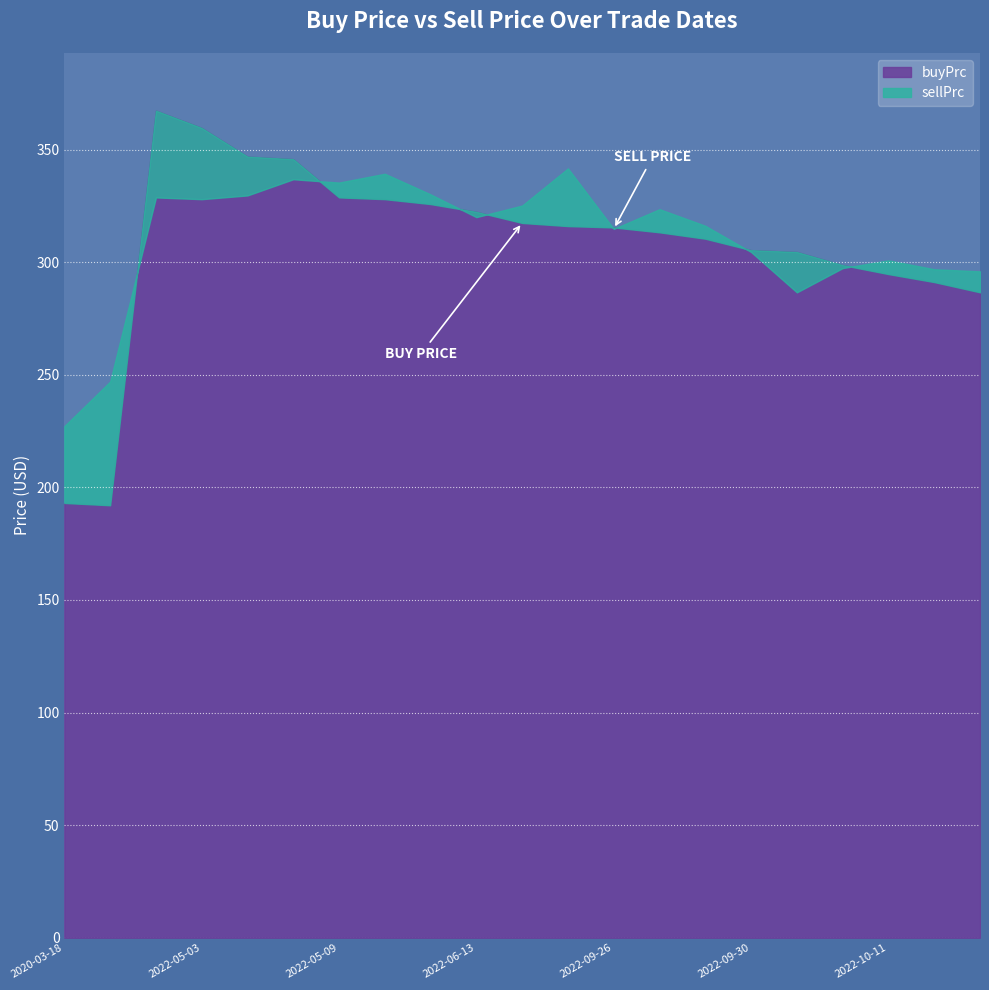

What is the spread (max minus min) of values at 2022-06-13?

2.3